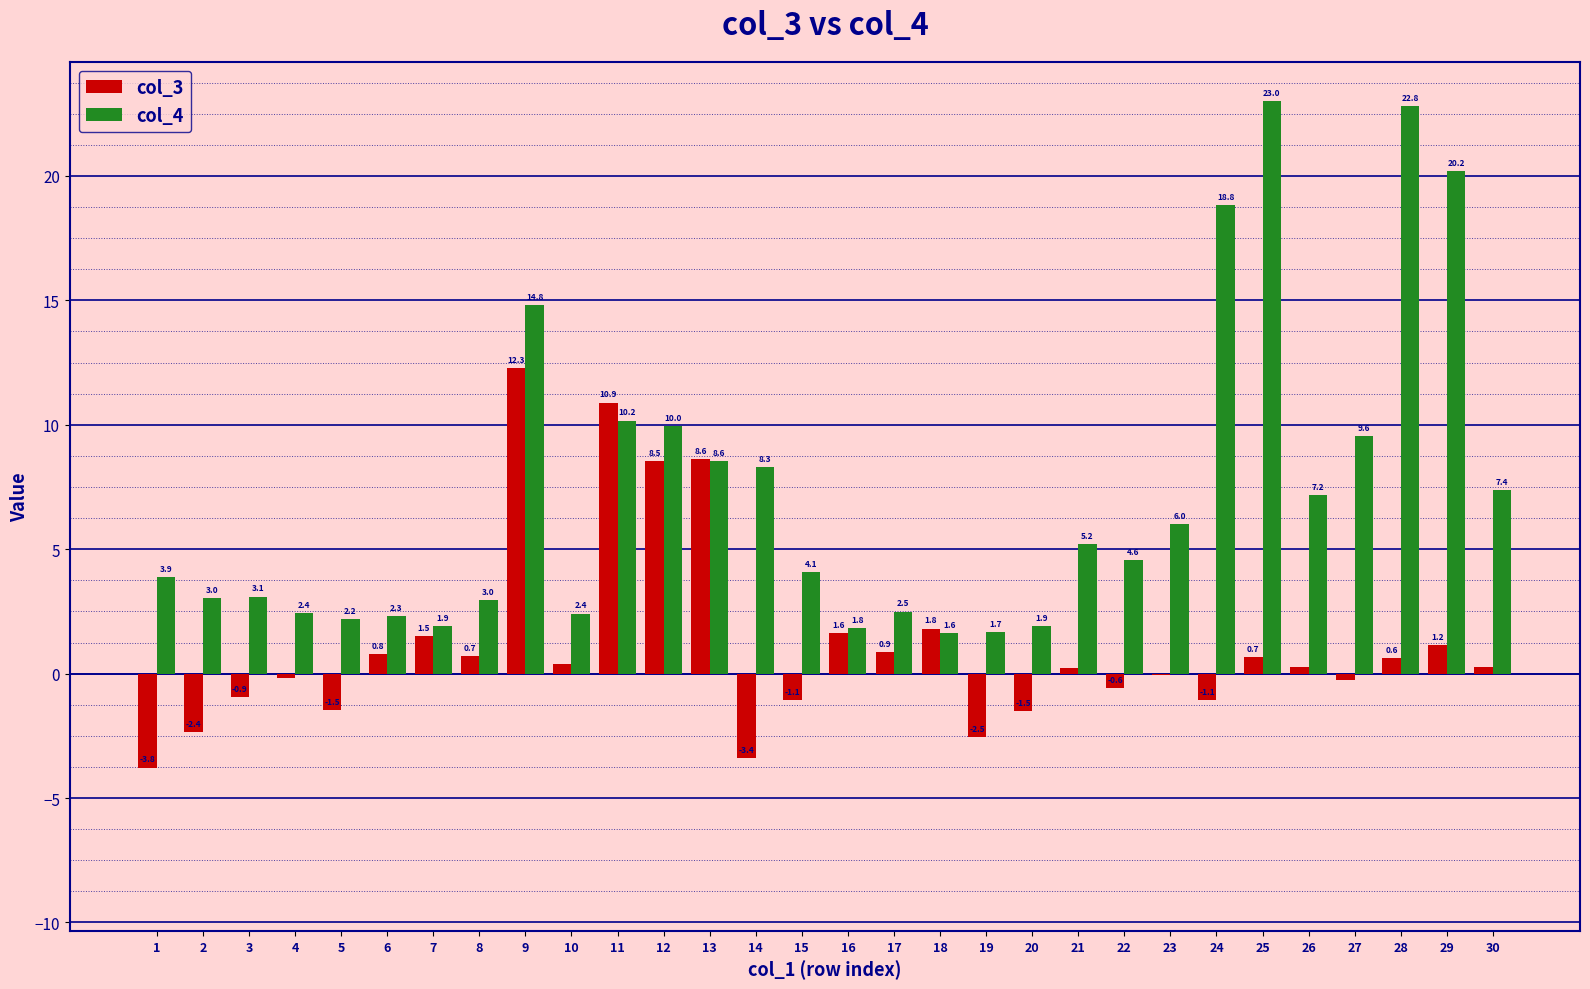

Where is col_3 nearest to the value 4?

18